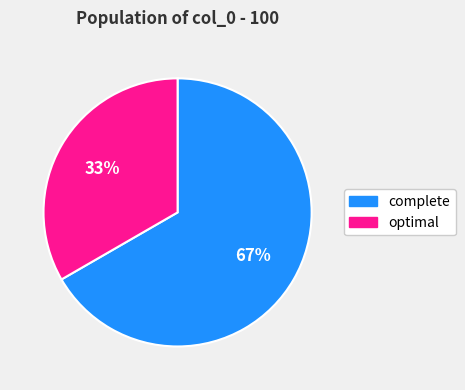

To the nearest percent, what is the average slice percentage?

50%